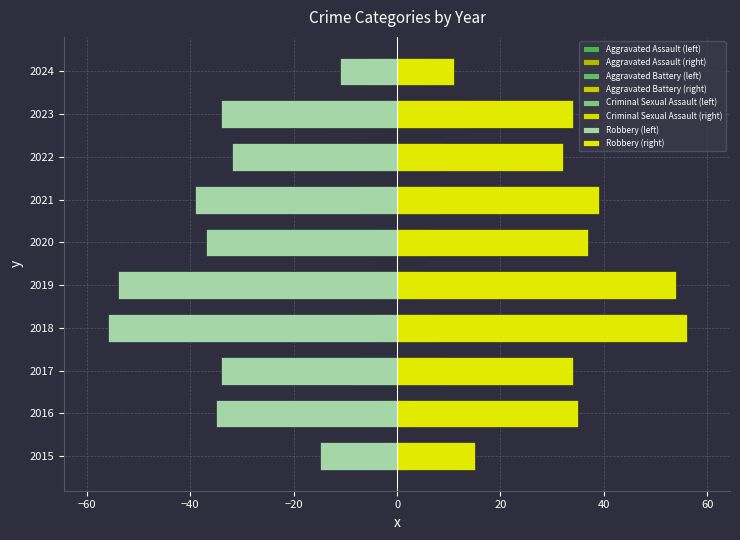

What is the value of the Robbery bar at the 4th from the left?

-56